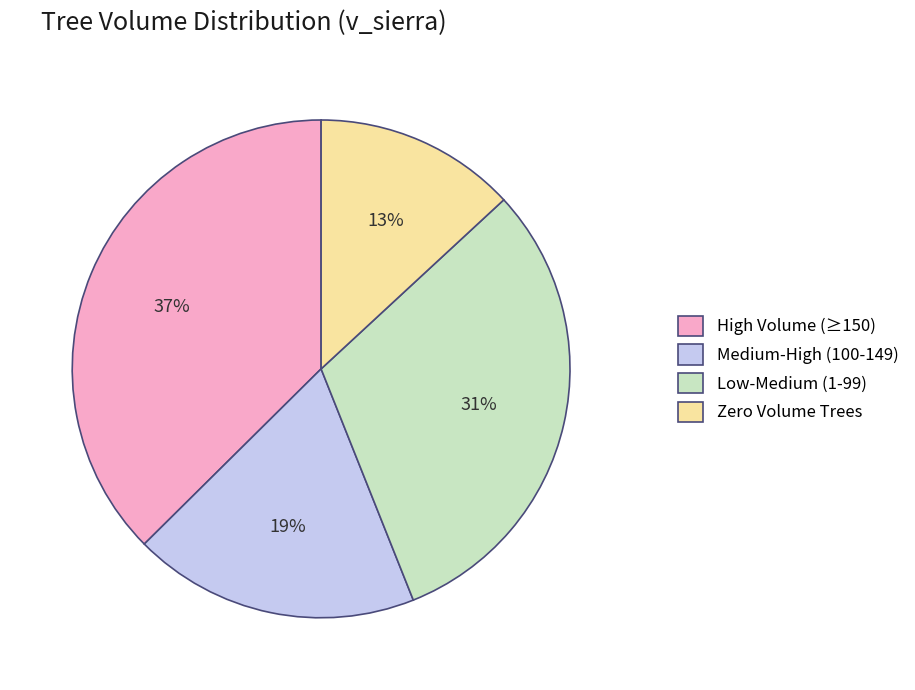

Combined, do Low-Medium (1-99) and High Volume (≥150) account for over 50%?

Yes